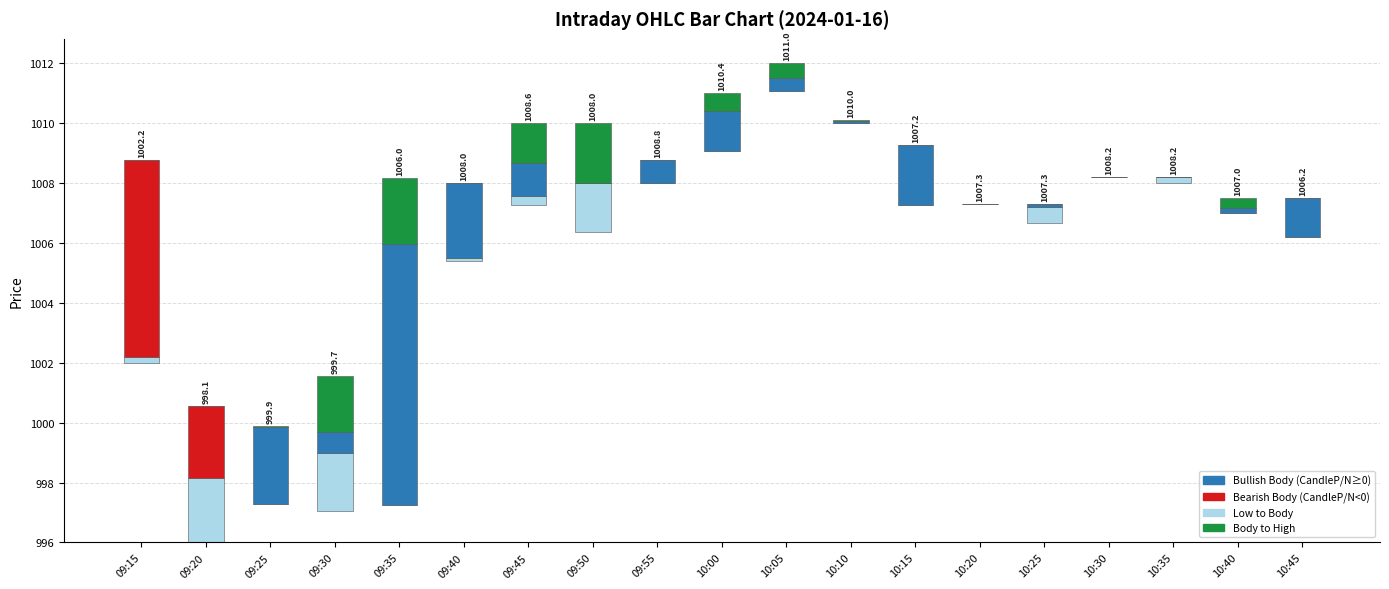

How many groups of bars are there?

19